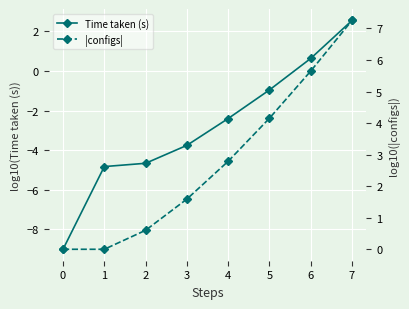

What is the value of the Time taken (s) point at the 3rd from the left?

-4.7